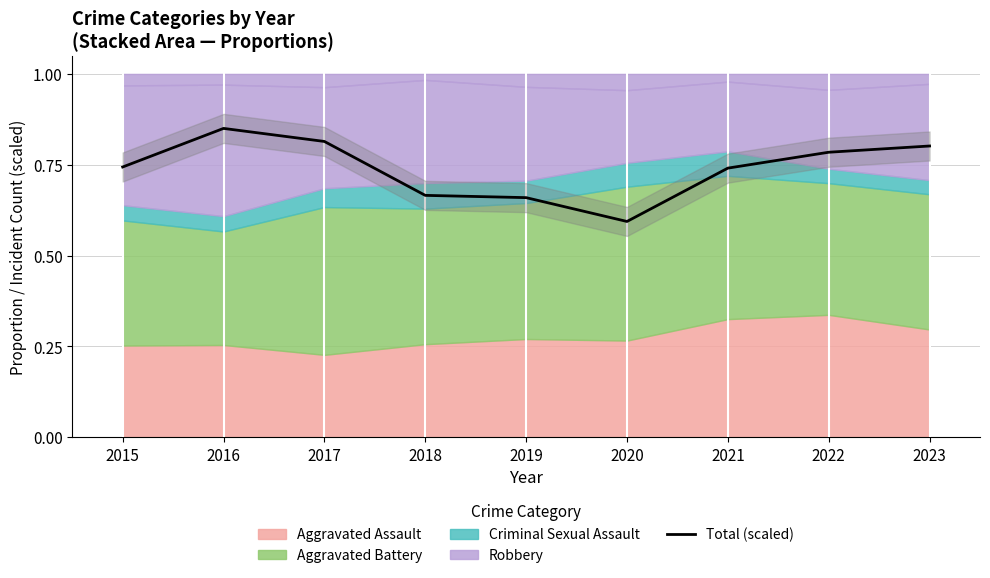

What is the difference between the maximum and minimum values?

0.3